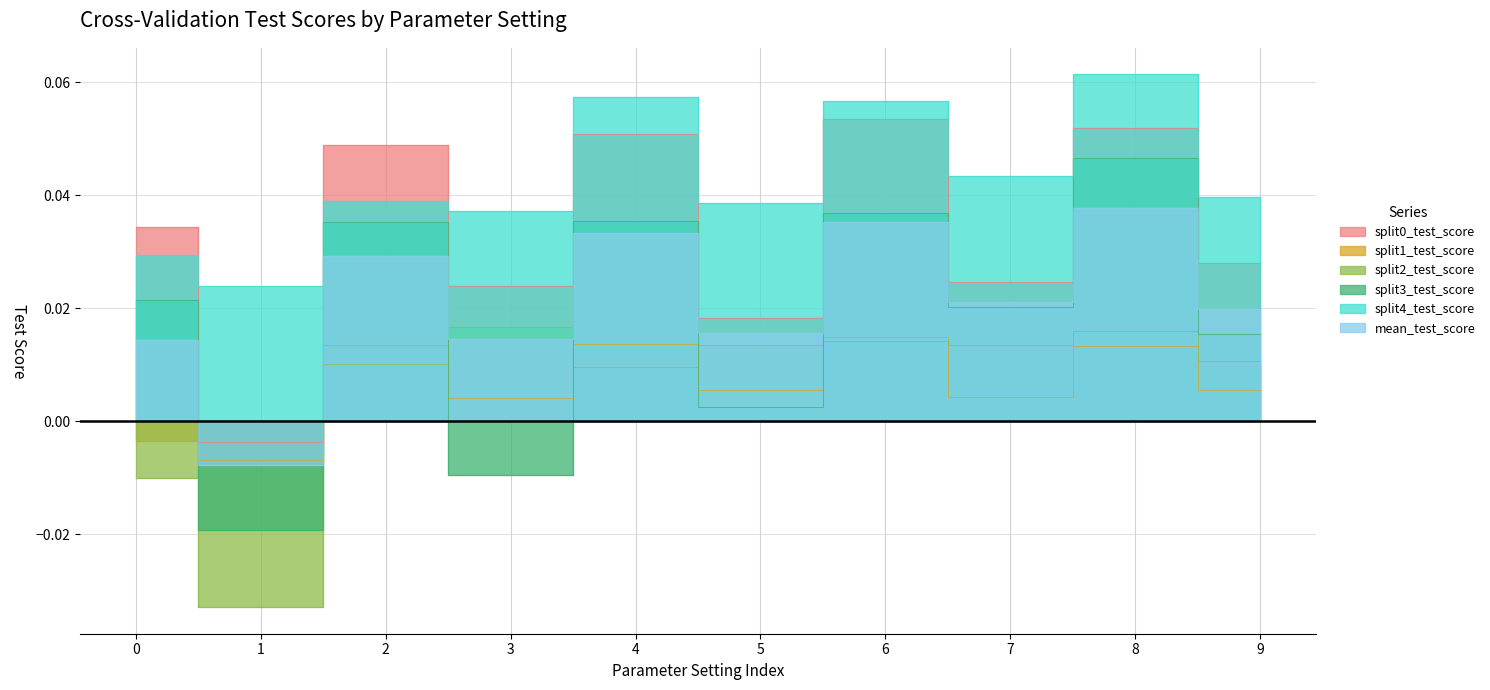

At which category is the sum across all series the highest?

8